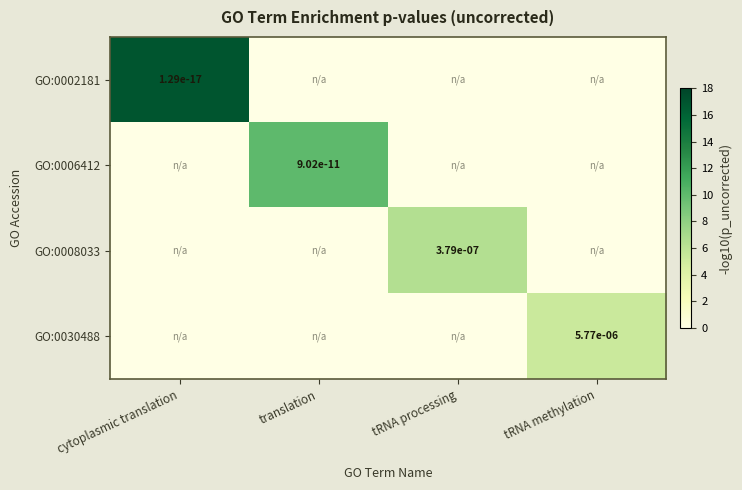

What is the total value across all series at tRNA methylation?

5.2